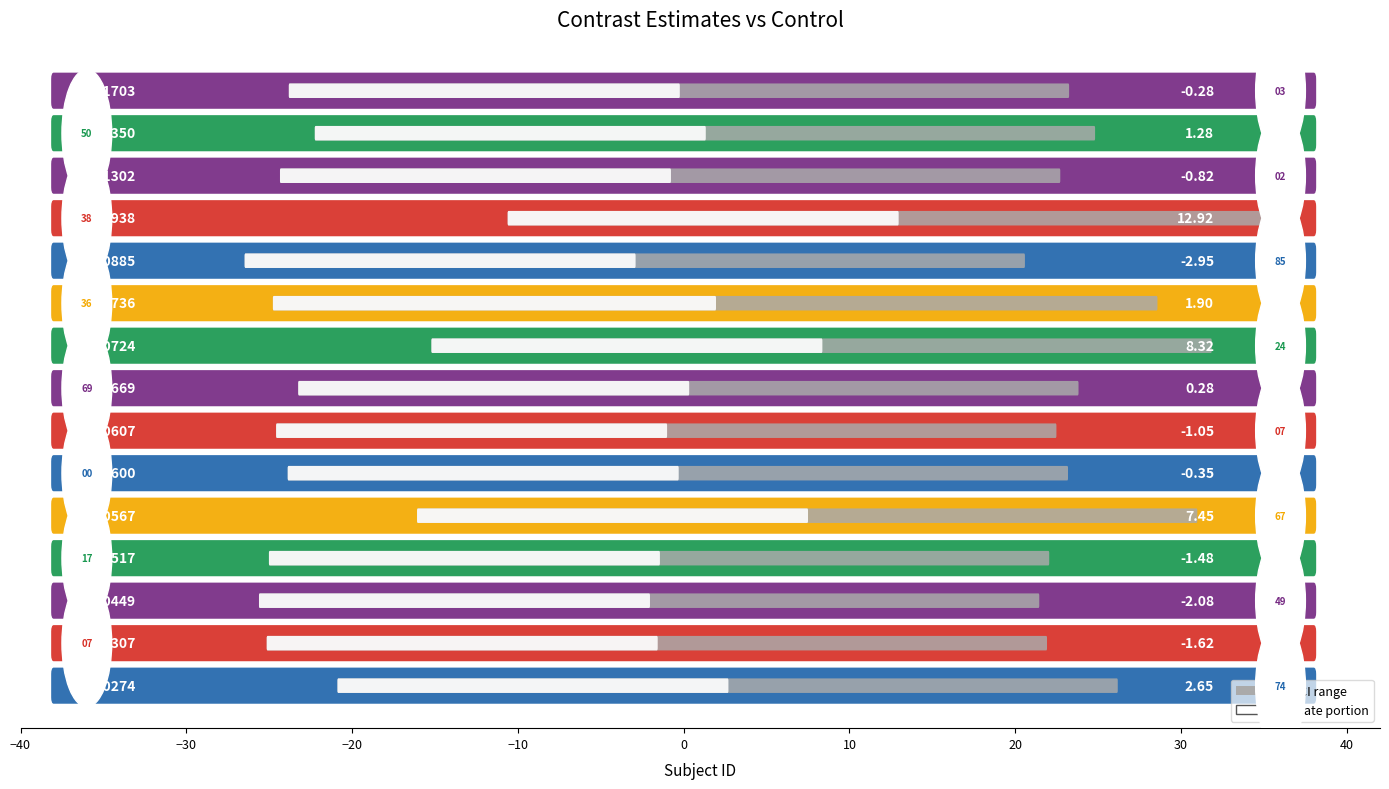

Rank the categories by value from lowest to highest.

200885, 200449, 200307, 200517, 200607, 201302, 200600, 201703, 200669, 201350, 200736, 200274, 200567, 200724, 200938